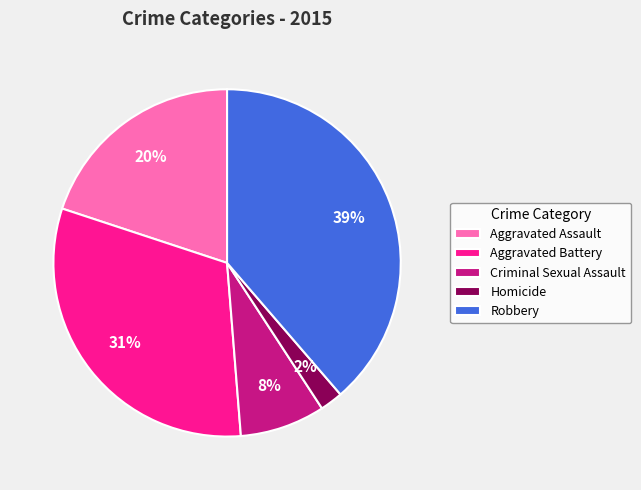

Between Criminal Sexual Assault and Aggravated Assault, which is larger?

Aggravated Assault